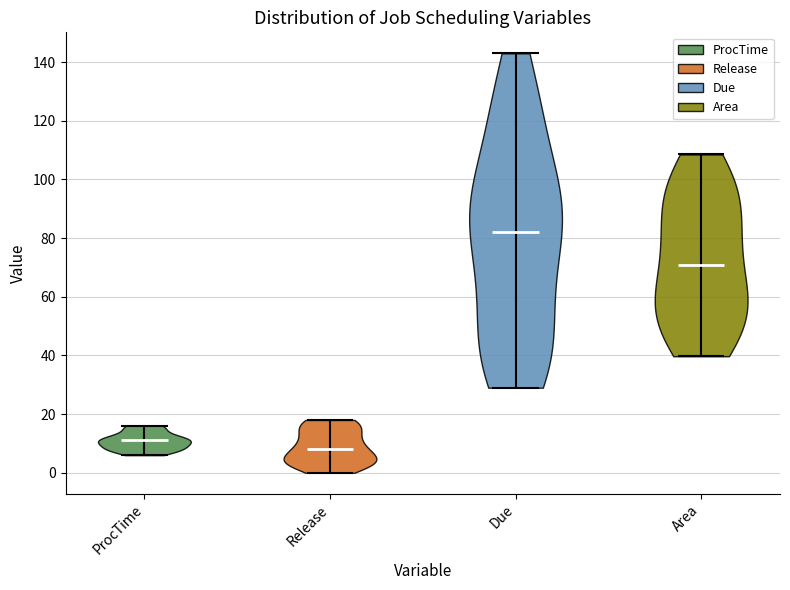

What is the highest point the violin for Area reaches on the y-axis? The values are not printed on the chart, so give them approximately, as read against the axis.

108